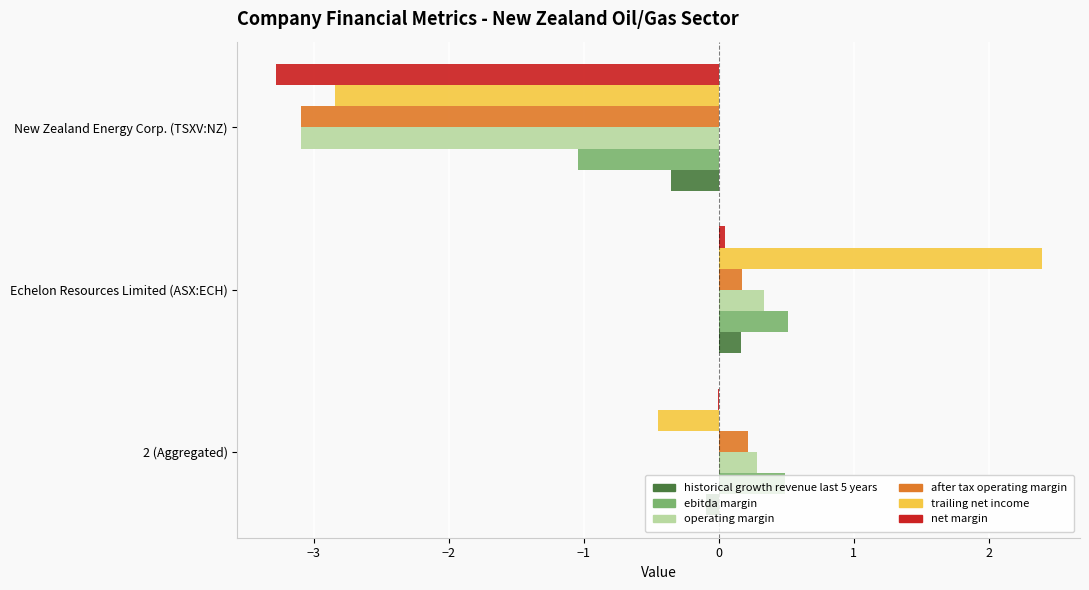

What are all the series names shown in the legend?

historical growth revenue last 5 years, ebitda margin, operating margin, after tax operating margin, trailing net income, net margin